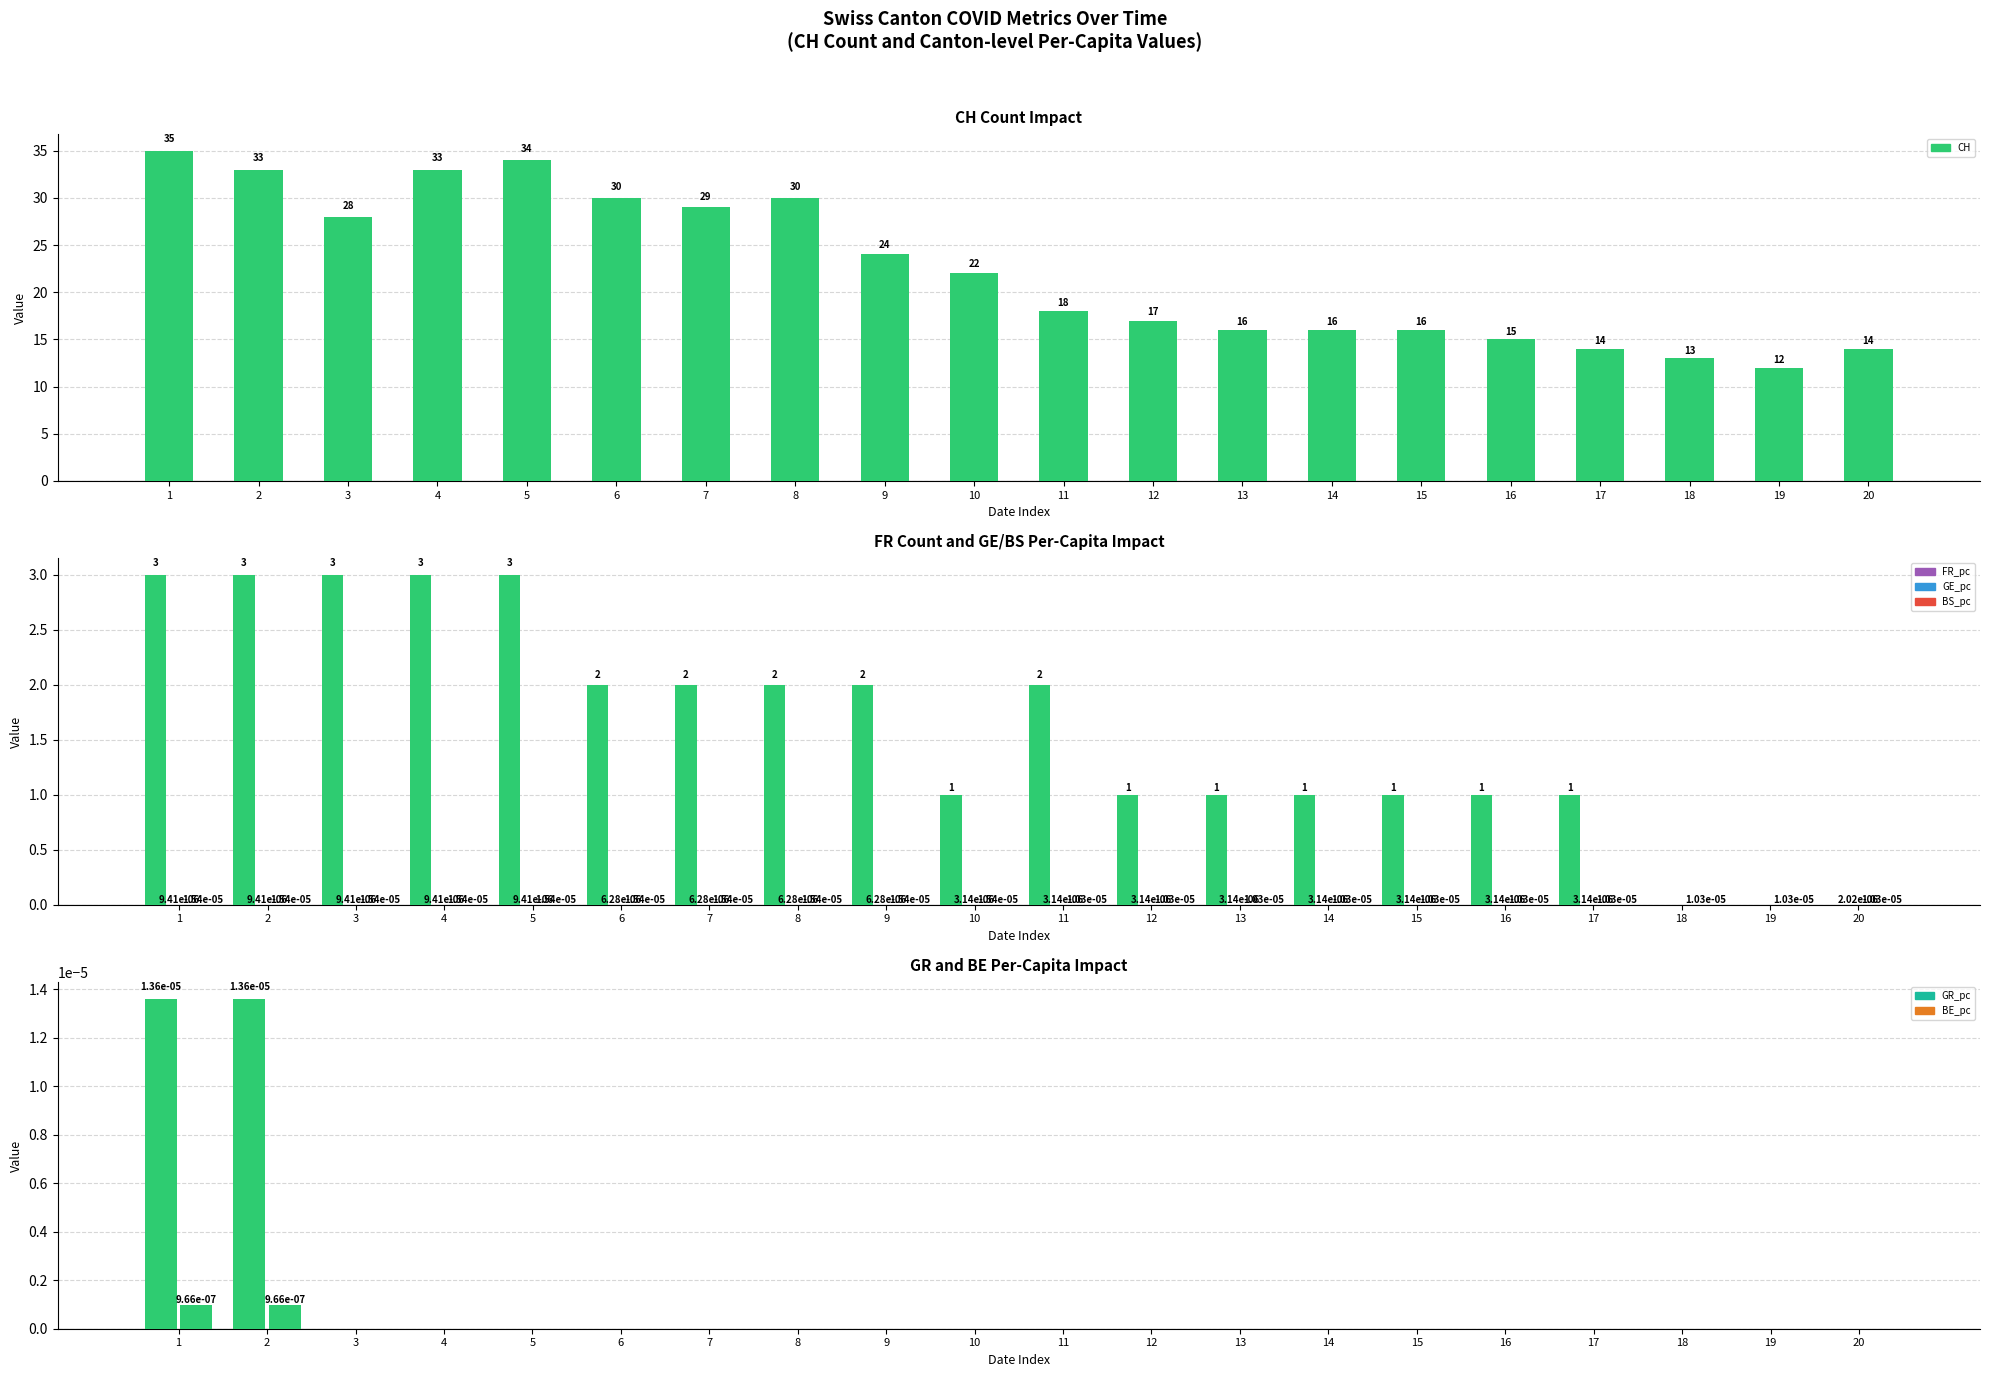

What are all the series names shown in the legend?

CH, FR_pc, GE_pc, BS_pc, GR_pc, BE_pc